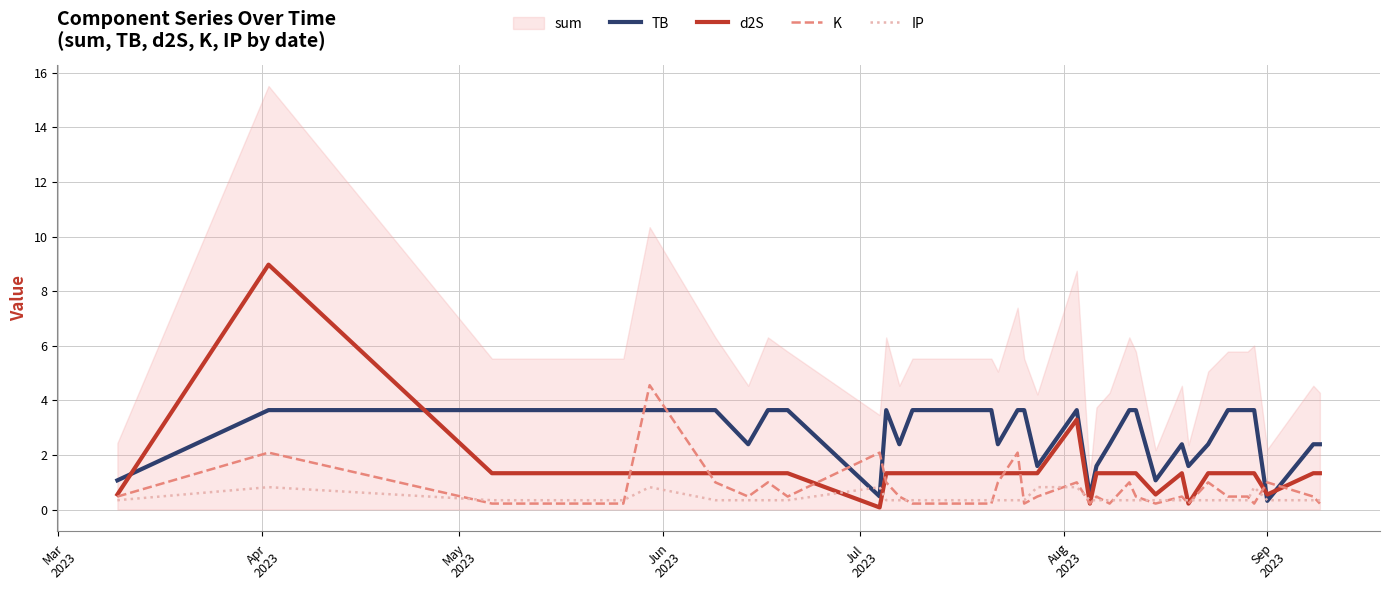

What is the maximum value for d2S?

9.0